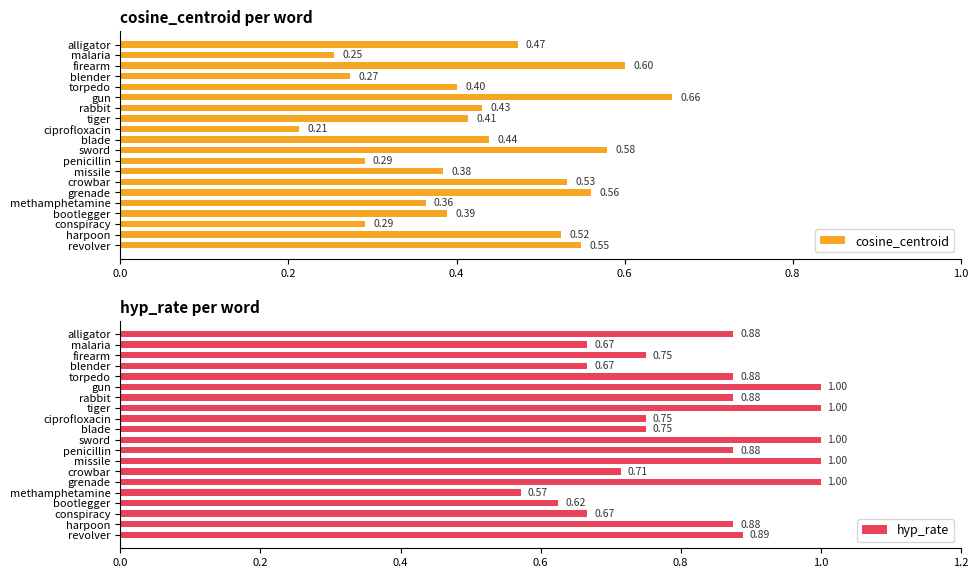

Where is hyp_rate nearest to the value 0?

methamphetamine